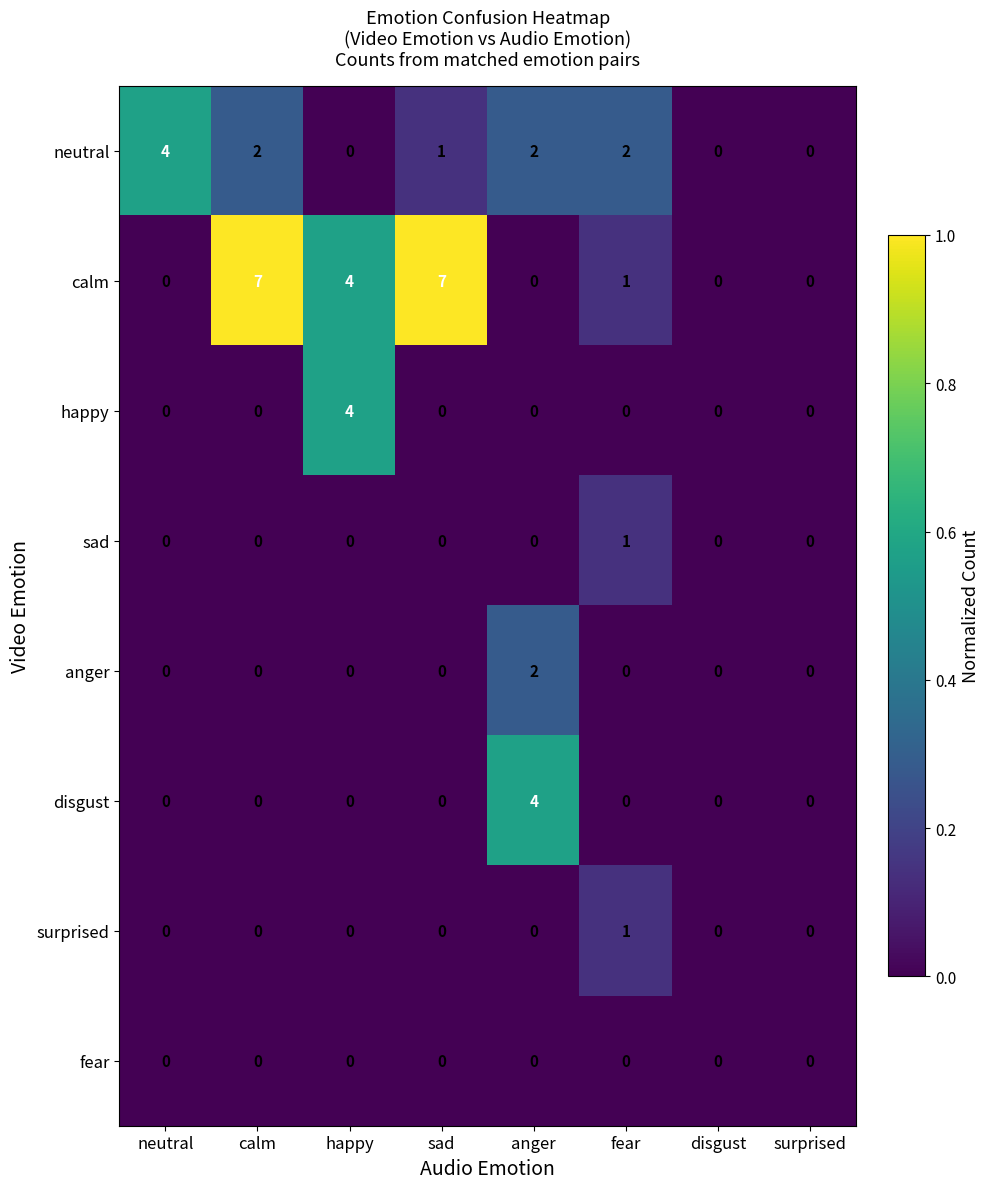

What is the spread (max minus min) of values at sad?

7